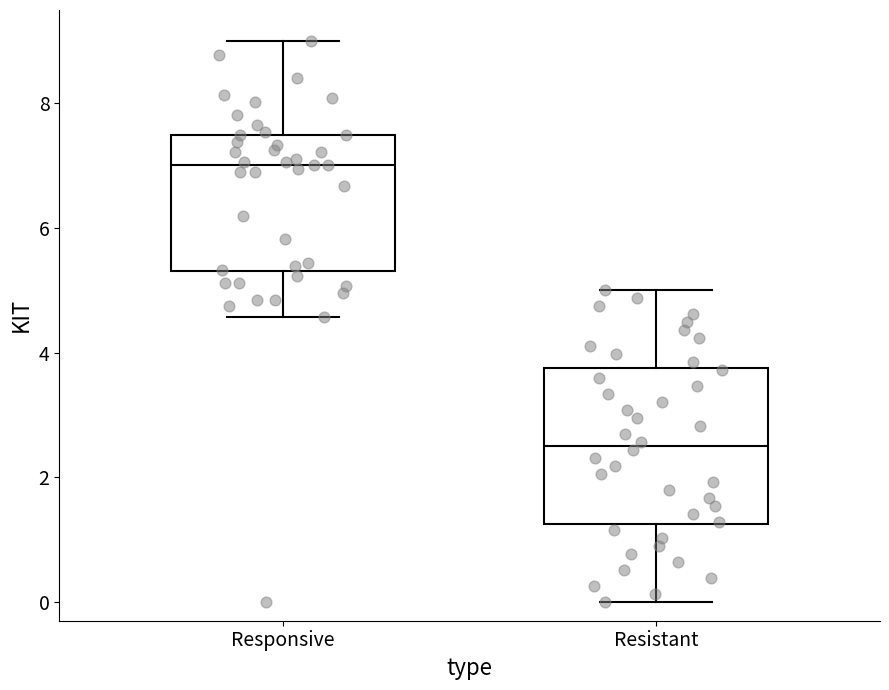

Comparing the boxes themselves (not the whiskers), which one is the tallest?

Resistant